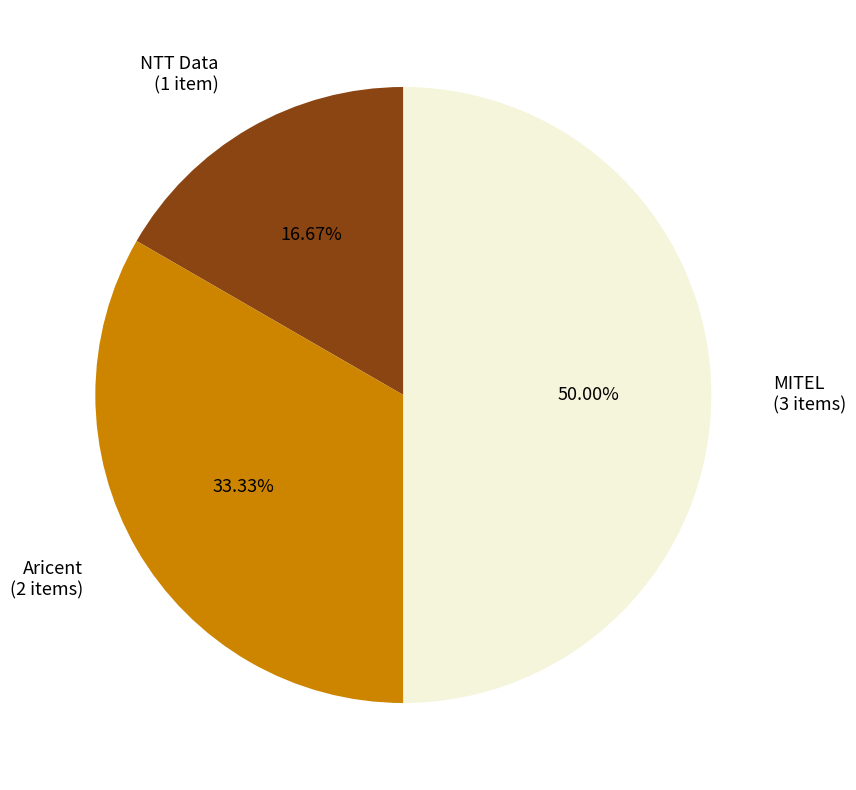

Which has a higher value, Aricent or MITEL?

MITEL